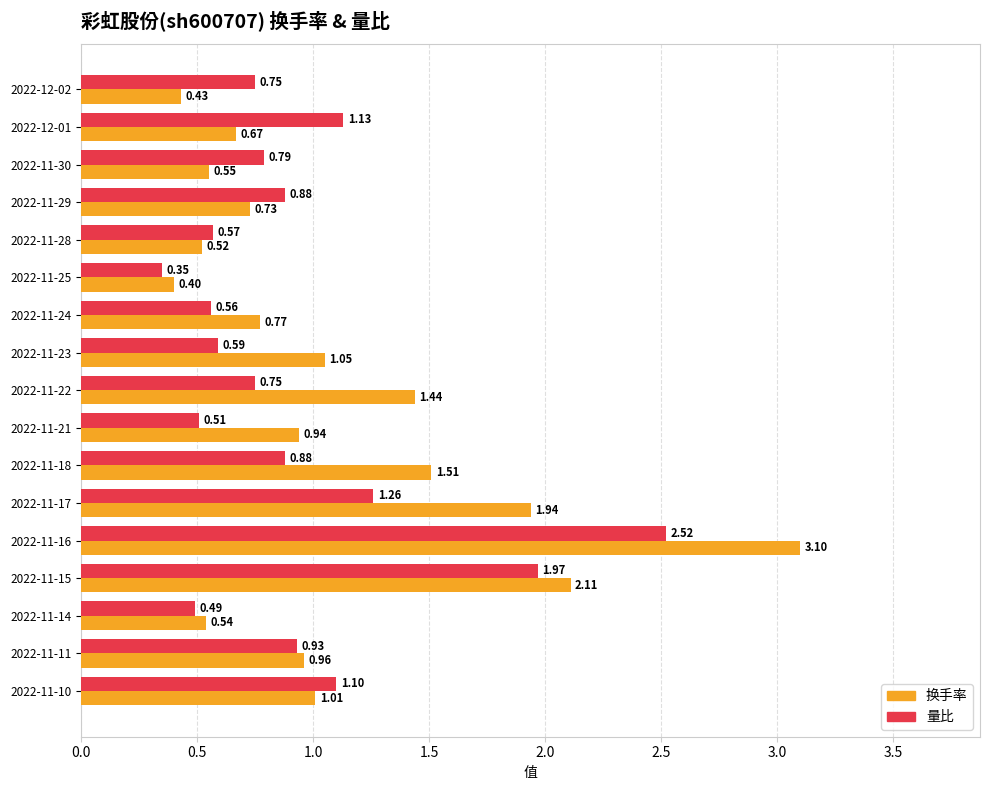

Which series has the largest total across all categories?

换手率